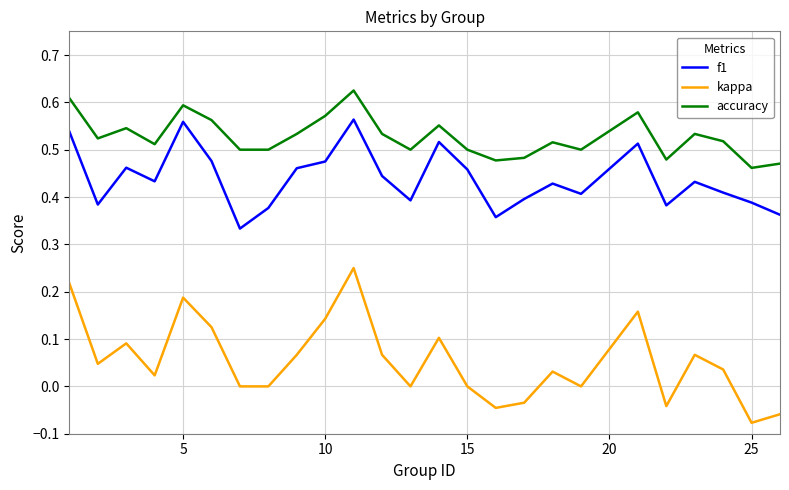

In f1, how many points are higher than both neighbors (excluding endpoints)?

7